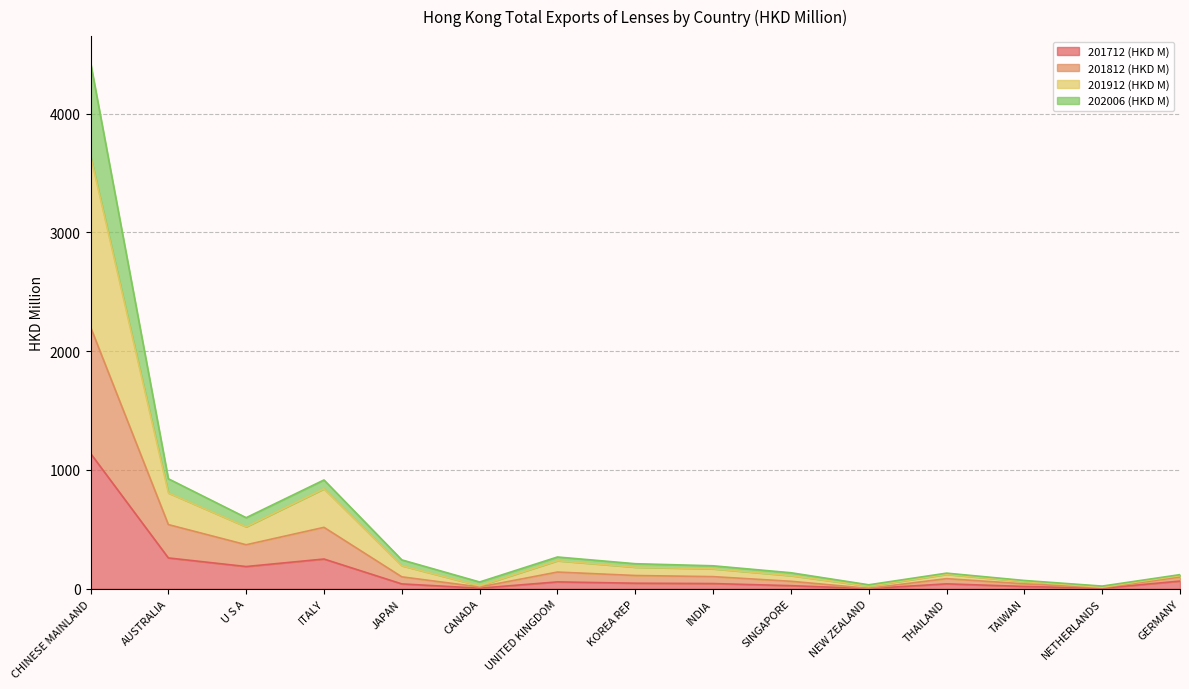

Between UNITED KINGDOM and NETHERLANDS, which series saw the biggest shift?

201912 (HKD M)